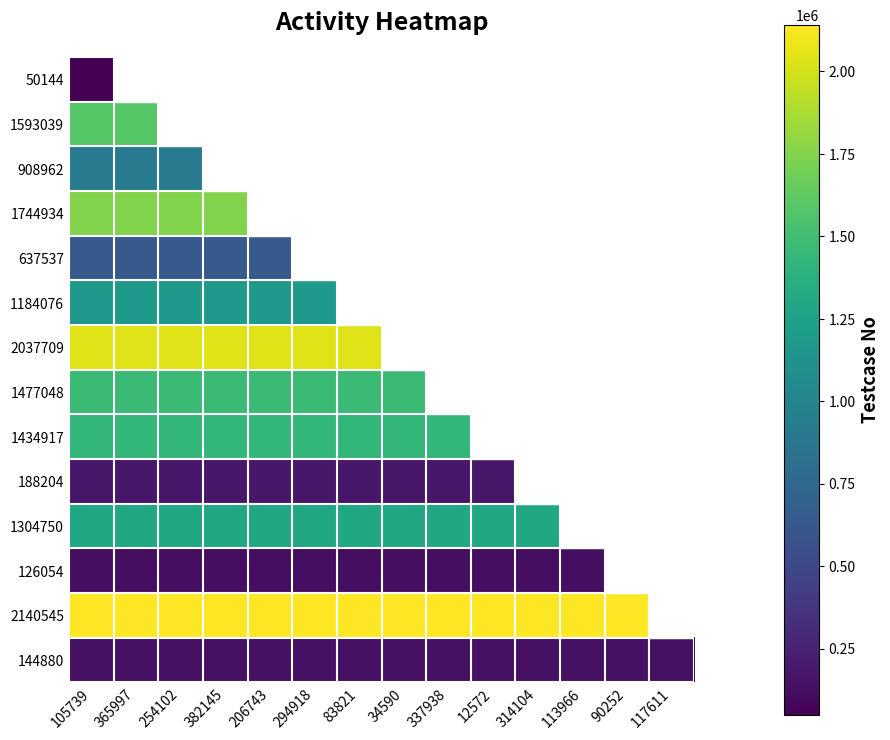

The 188204 series shows 188205.0 at 83821. True or false?

True